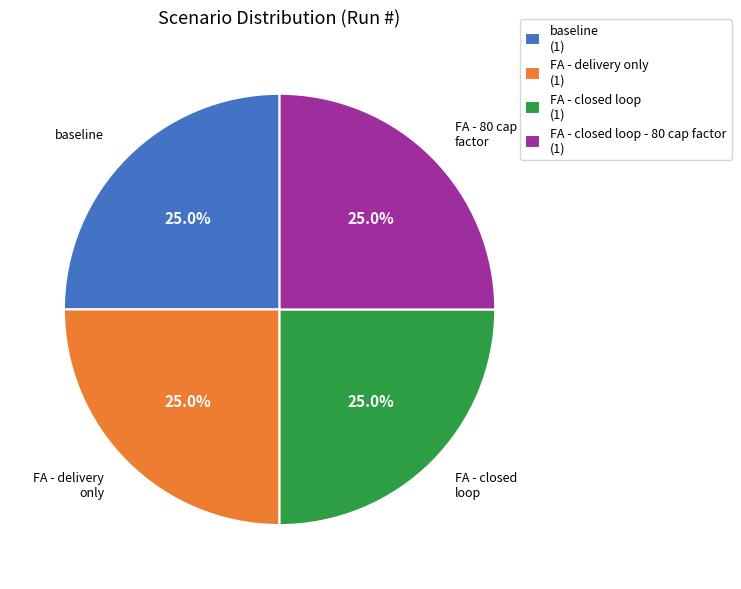

To the nearest percent, what is the average slice percentage?

25%